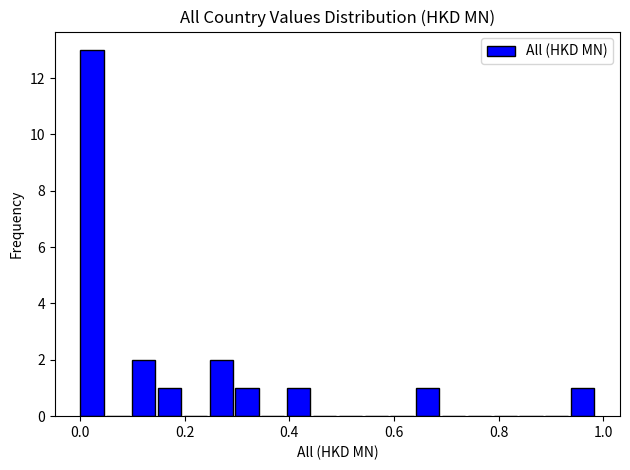

Around what value on the x-axis is the tallest bar? Give the approximate position of its centre, as read against the axis.

0.02